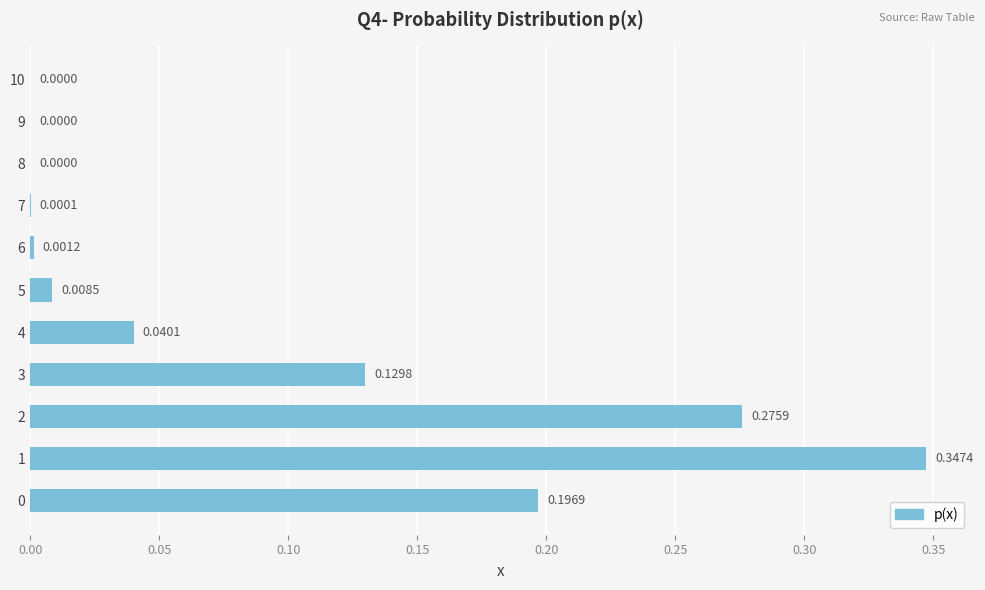

What is the change in value from 2 to 8?

-0.3